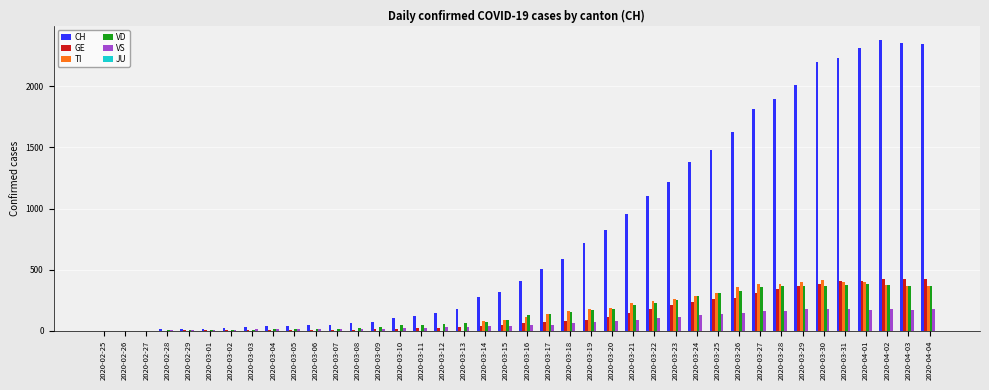

Is the value of VD at 2020-03-17 greater than the value of VS at 2020-03-20?

Yes